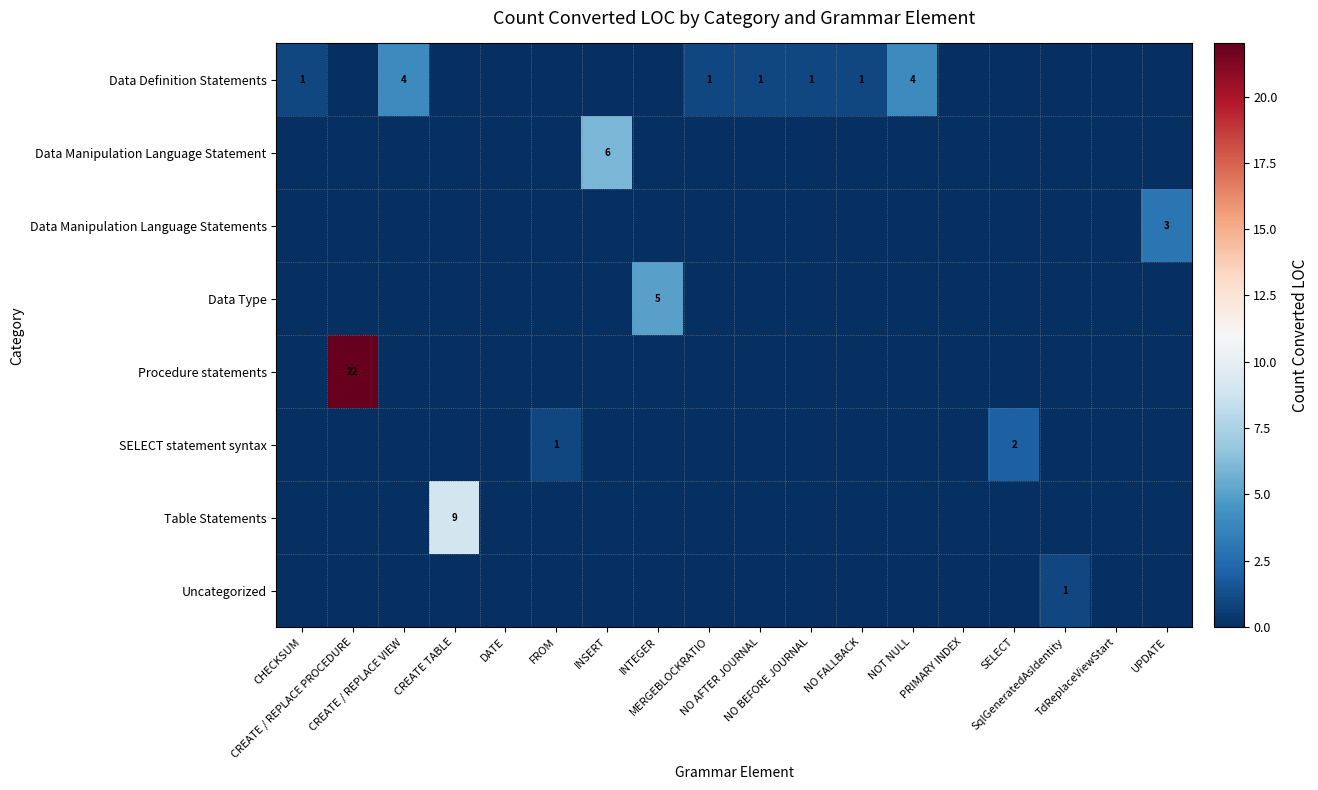

How many positive values does the Data Type series have?

1